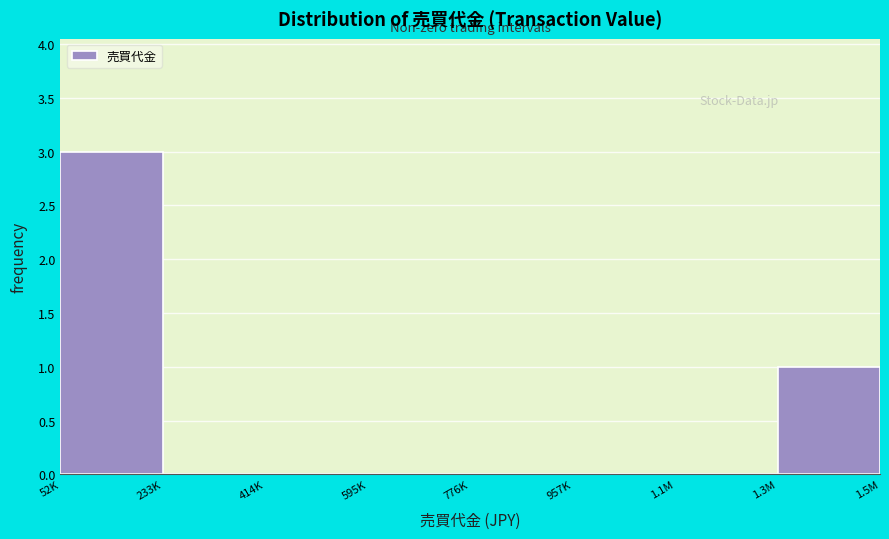

Reading right to left, list all the values displayed in this chart.

1.3M=1	1.1M=0	957K=0	776K=0	595K=0	414K=0	233K=0	52K=3